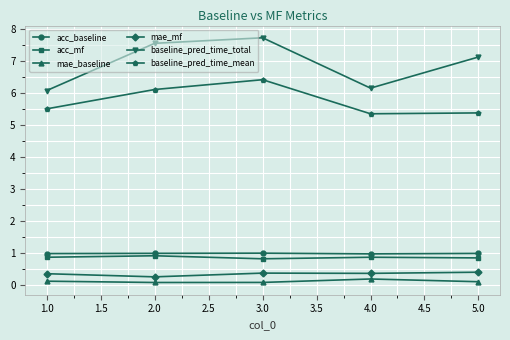

Which series has the largest range (max minus min)?

baseline_pred_time_total